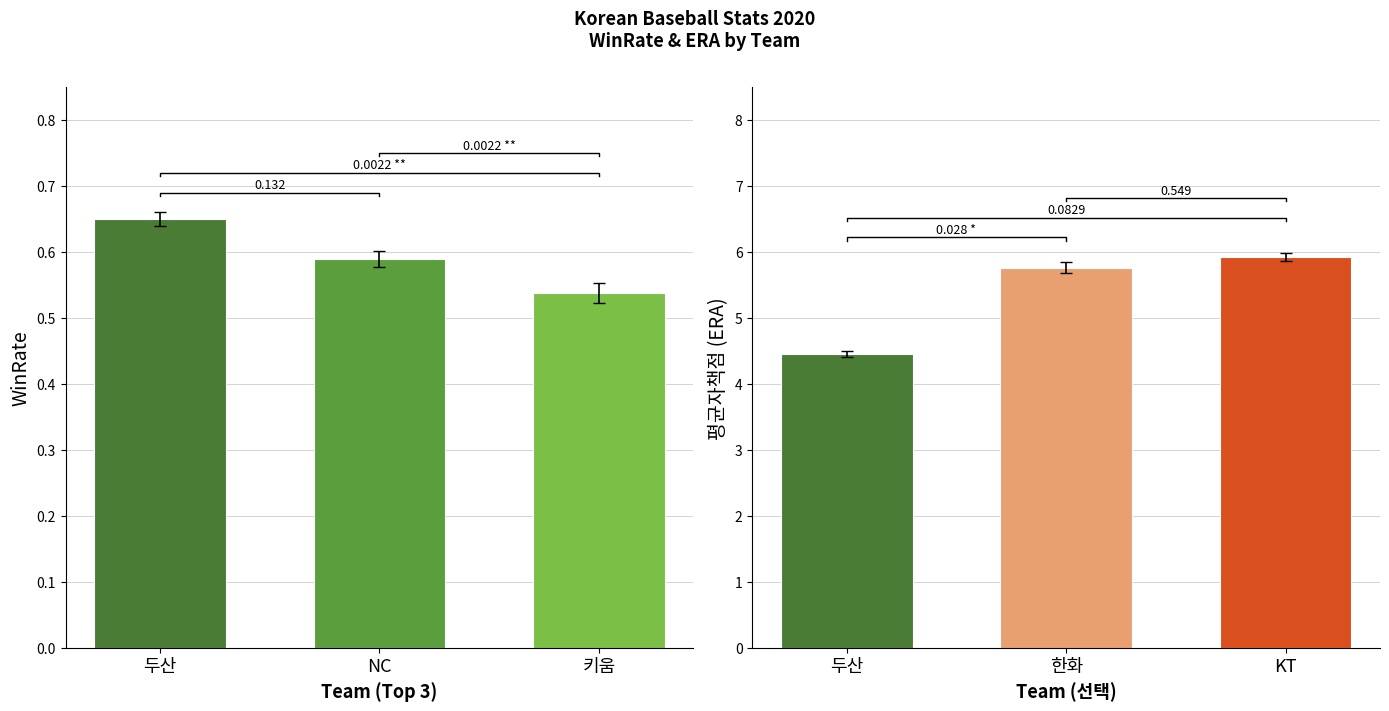

Between 키움 and NC, which is larger?

NC